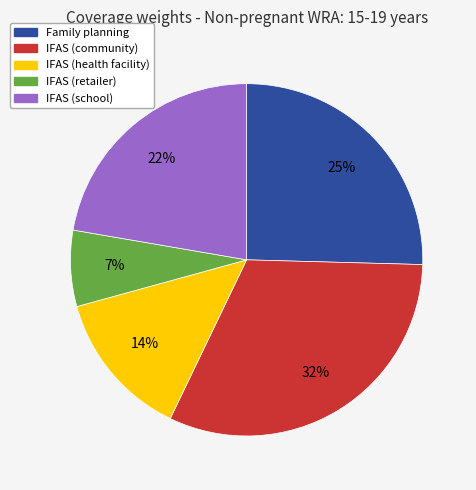

Between IFAS (school) and Family planning, which is larger?

Family planning